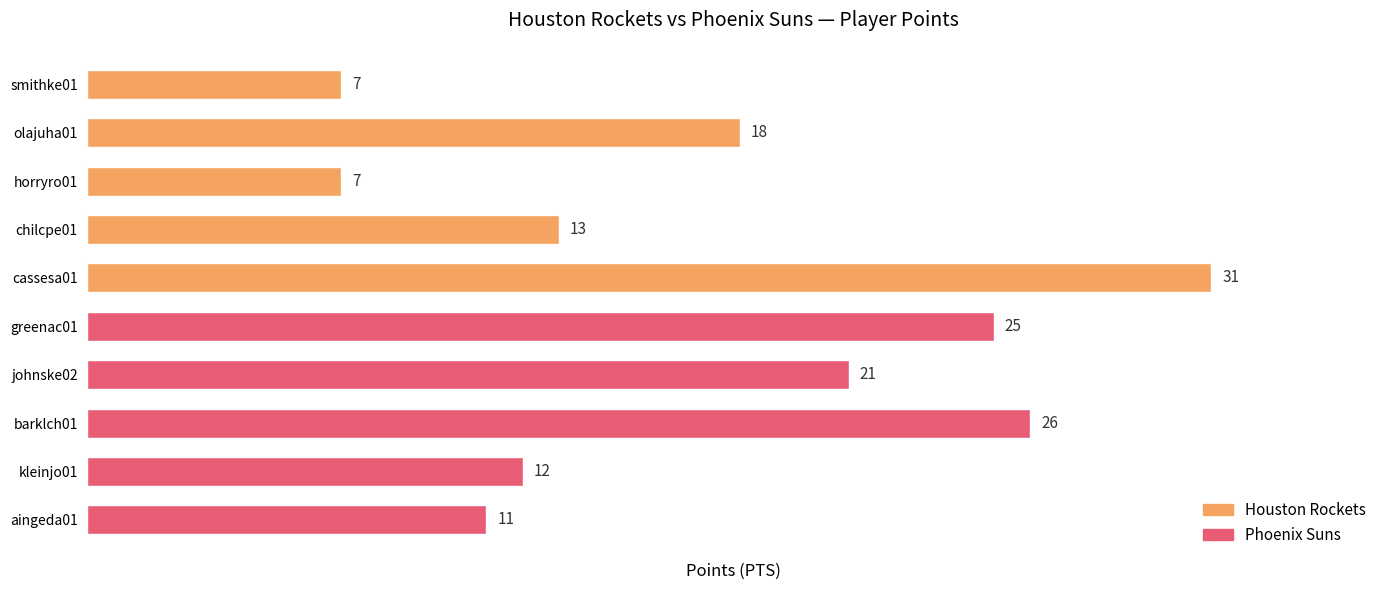

Does the chart contain stacked bars?

No